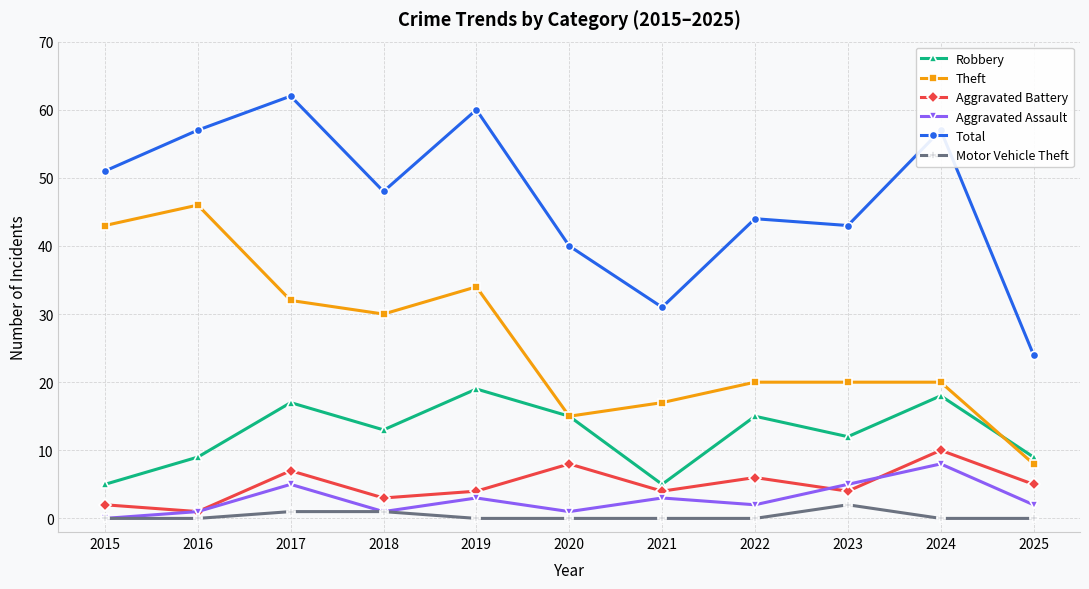

What is the value of the Aggravated Assault point at the 6th from the left?

1